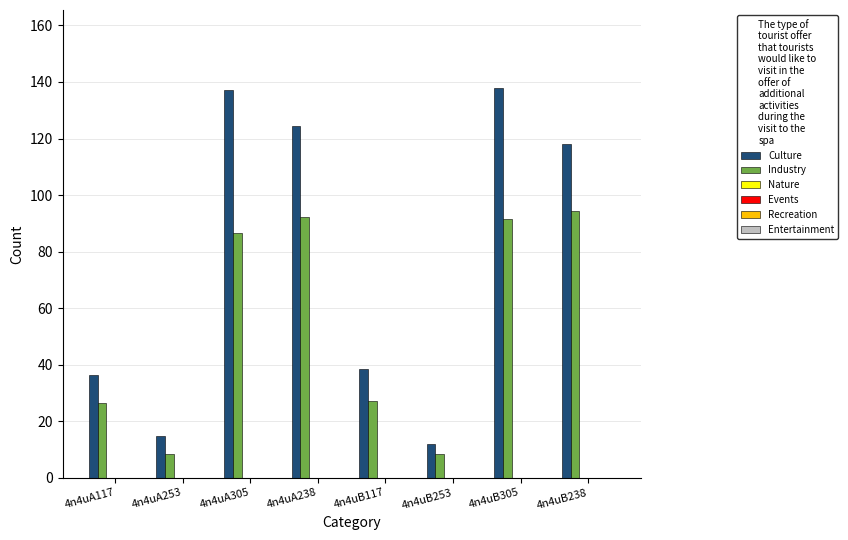

How many bars are there in each group?

2